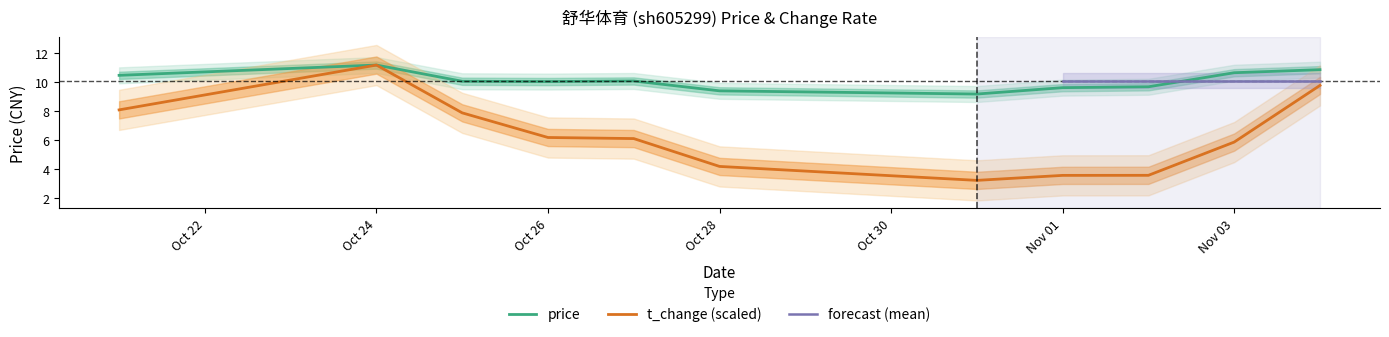

True or false: price has a value of 15.9 at Nov 01.

False